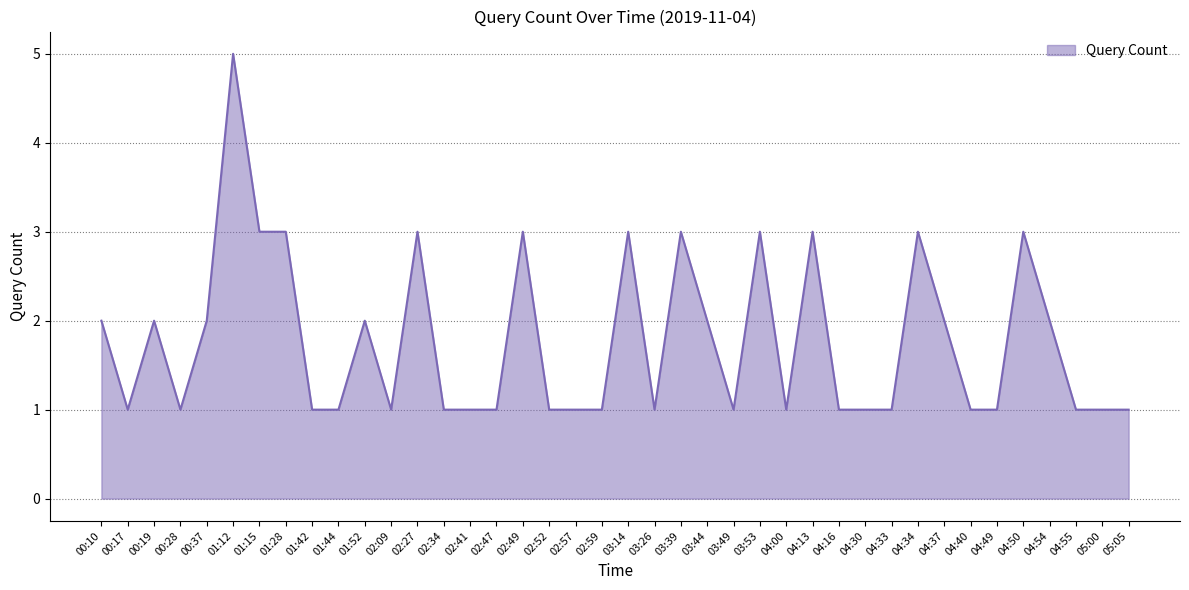

Read the value at 04:40.

1